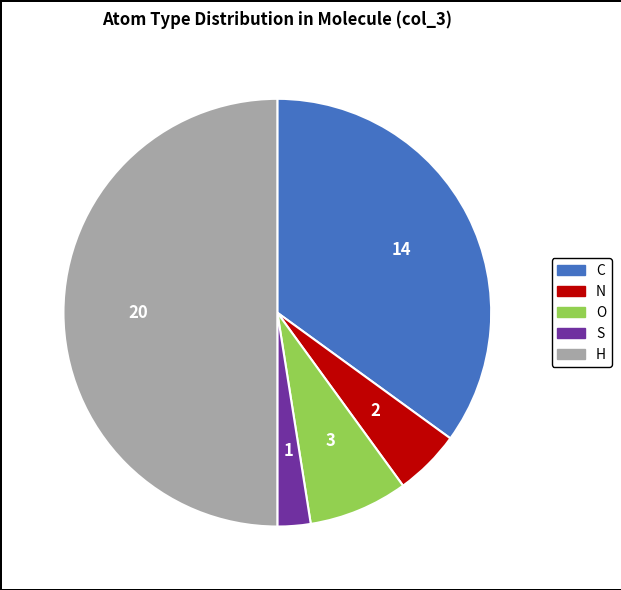

Rank the categories by value from highest to lowest.

H, C, O, N, S